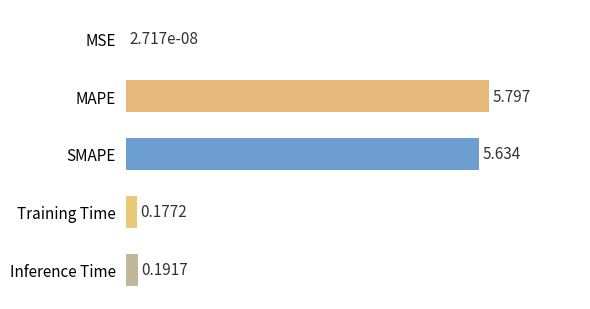

What is the sum of the values at Inference Time and MAPE?

6.0